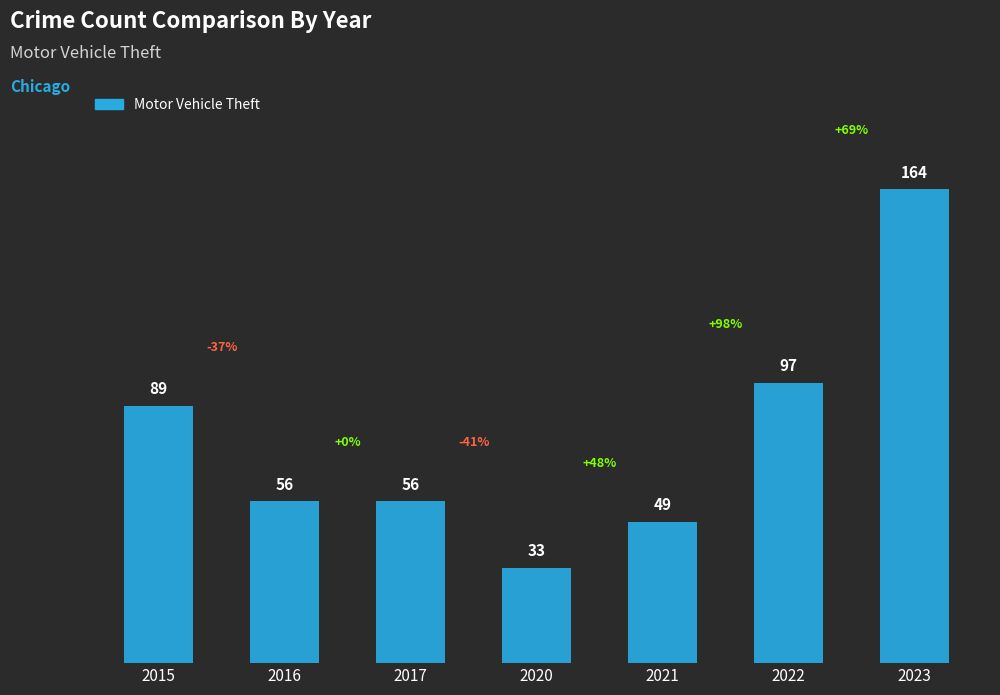

What is the sum of all values?

544